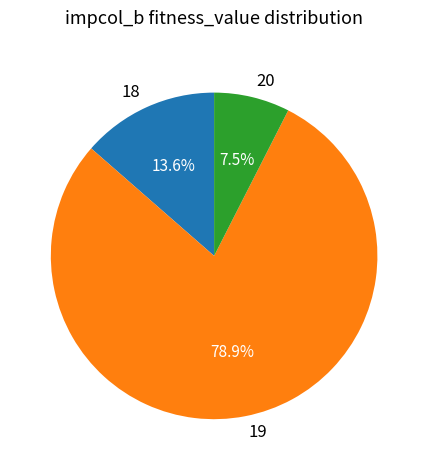

Which category has the smallest portion of the pie?

20